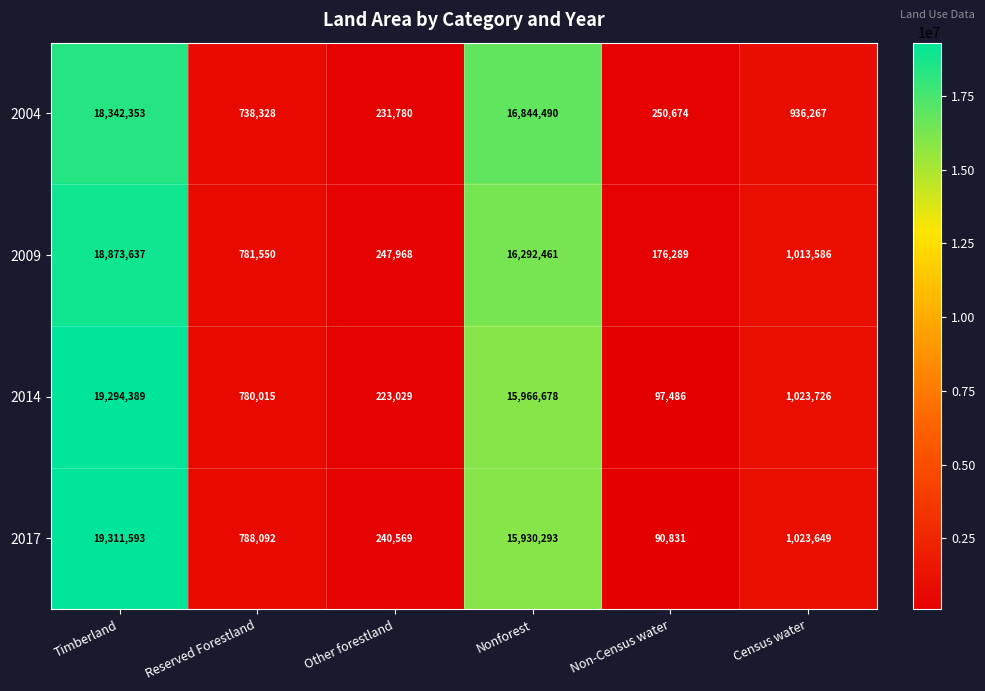

At which label does 2004 first exceed 936267?

Timberland